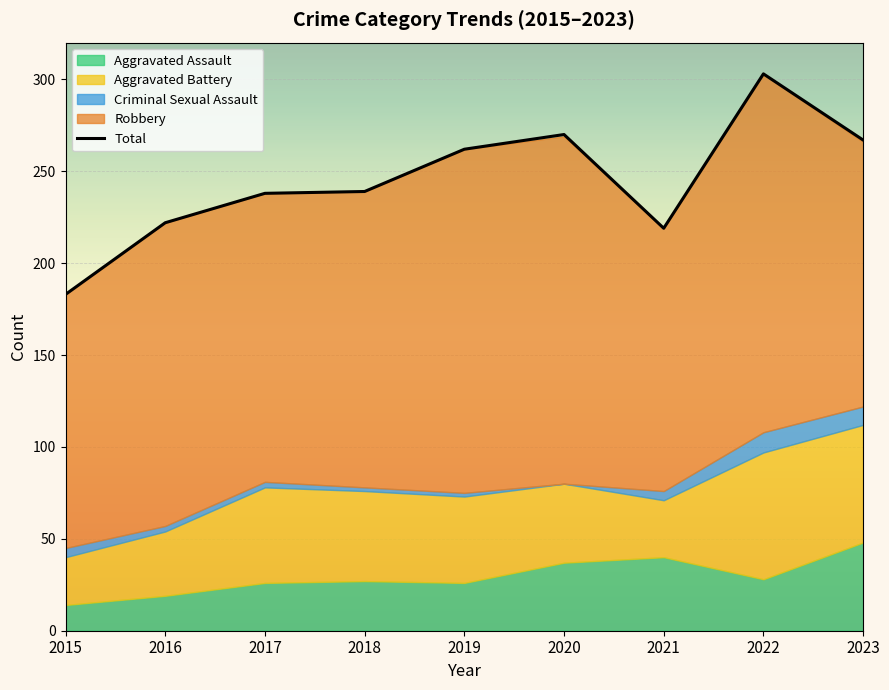

What is the sum of all values?

2203